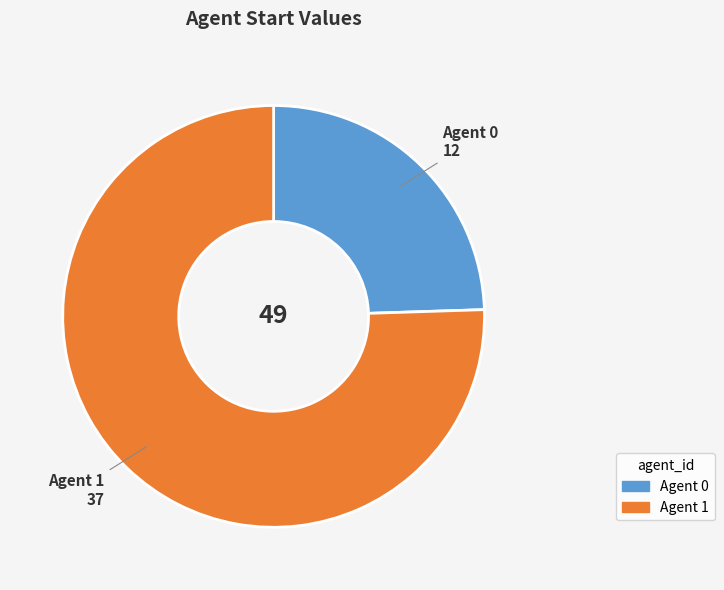

Is there any slice that represents more than half of the pie?

Yes